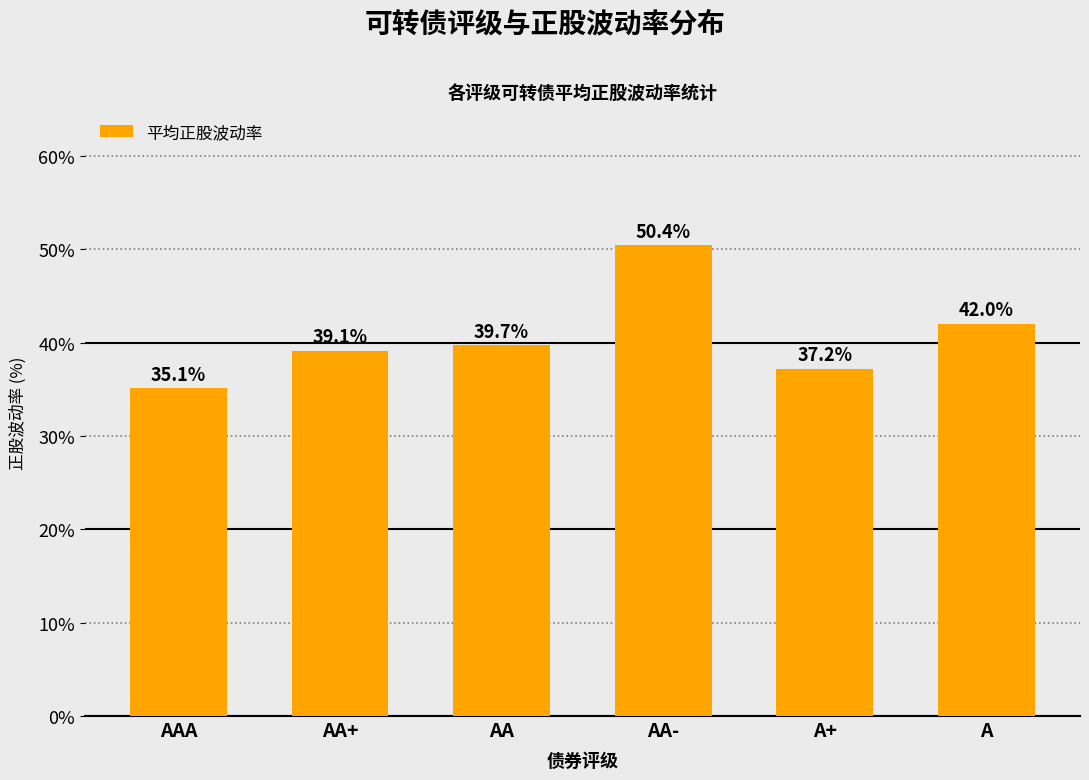

Rank the categories by value from highest to lowest.

AA-, A, AA, AA+, A+, AAA